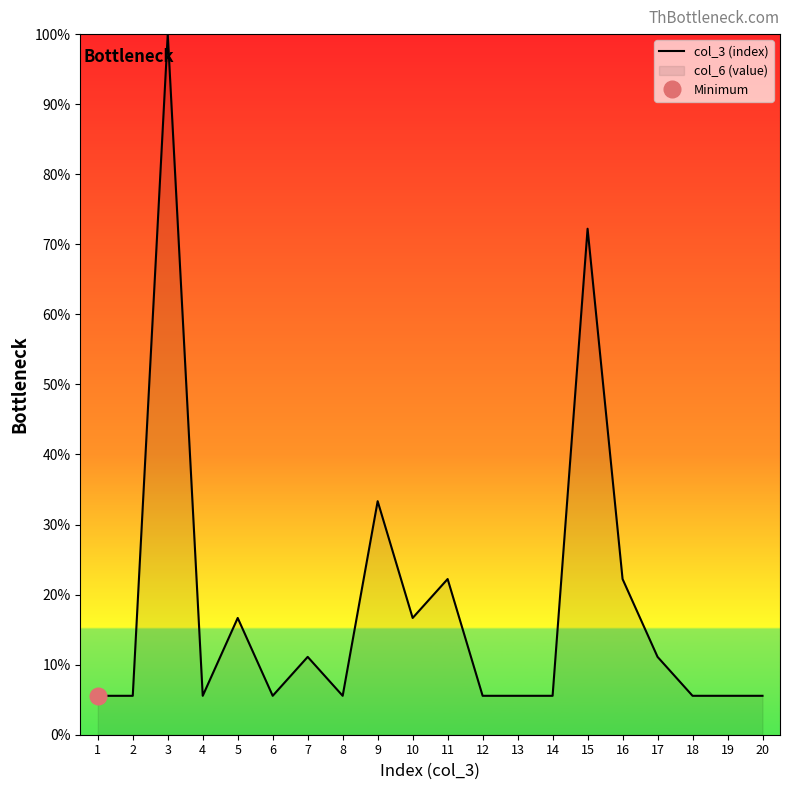

List the labels in order of value, largest first.

3, 15, 9, 11, 16, 5, 10, 7, 17, 1, 2, 4, 6, 8, 12, 13, 14, 18, 19, 20